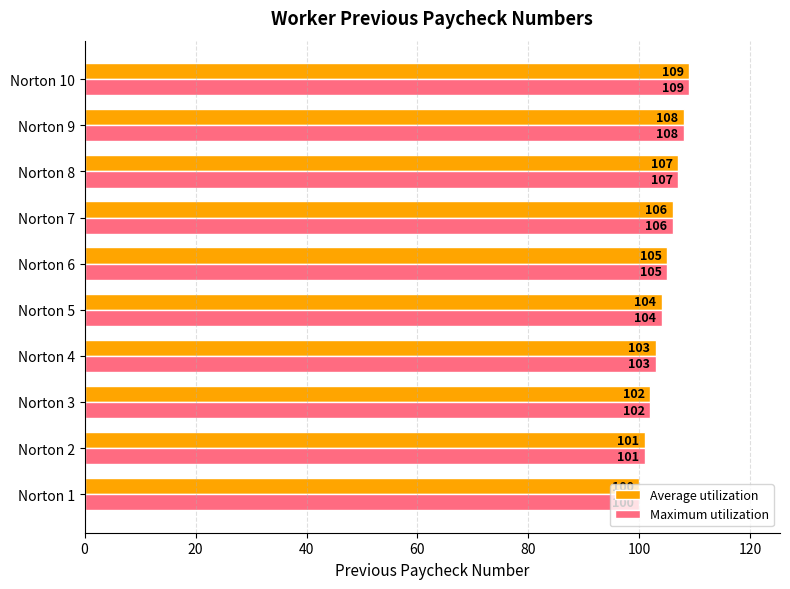

The value of Average utilization at Norton 1 is 100. True or false?

True